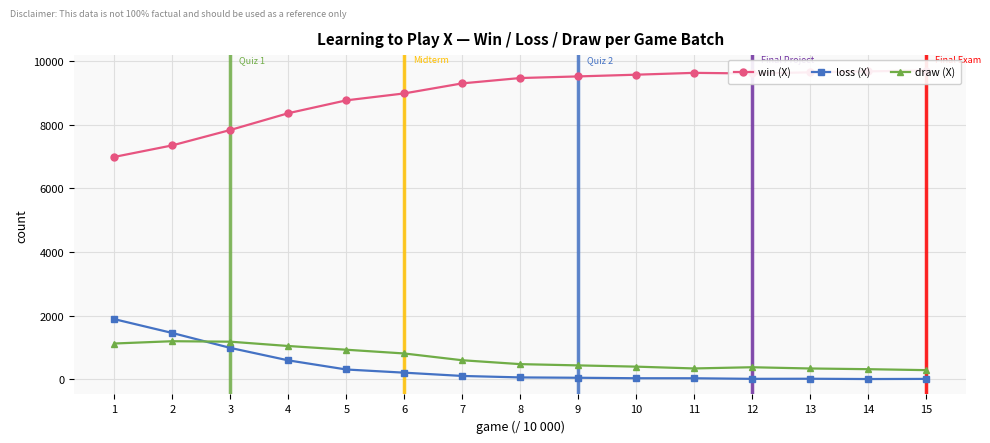

Which category has the lowest value across all series?

14